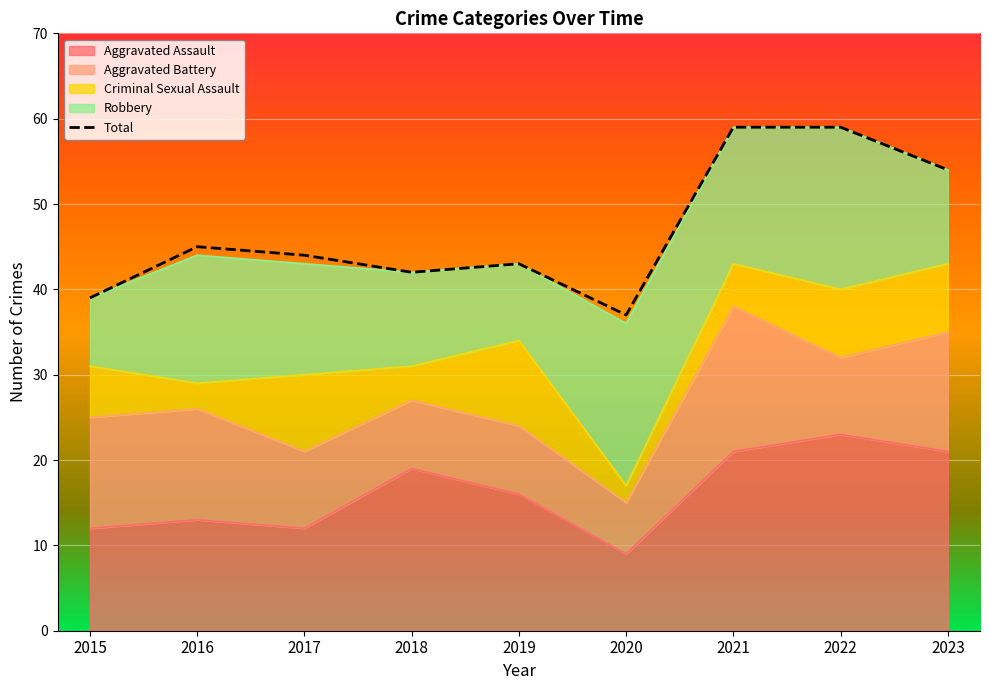

At which category does the data reach its first local valley?

2018